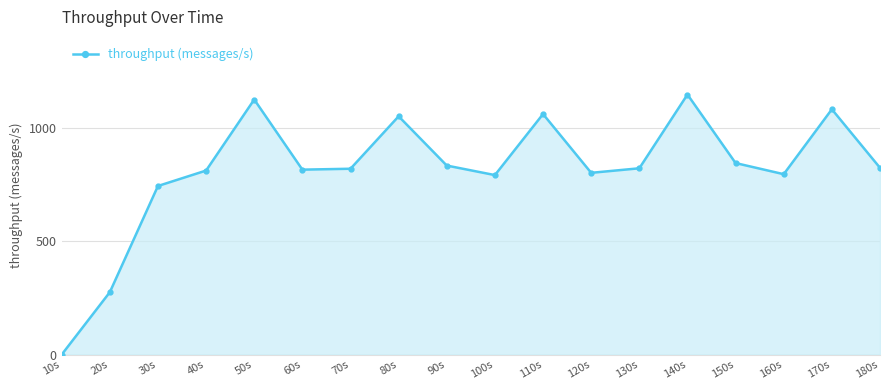

What is the value of the 17th point from the left?

1081